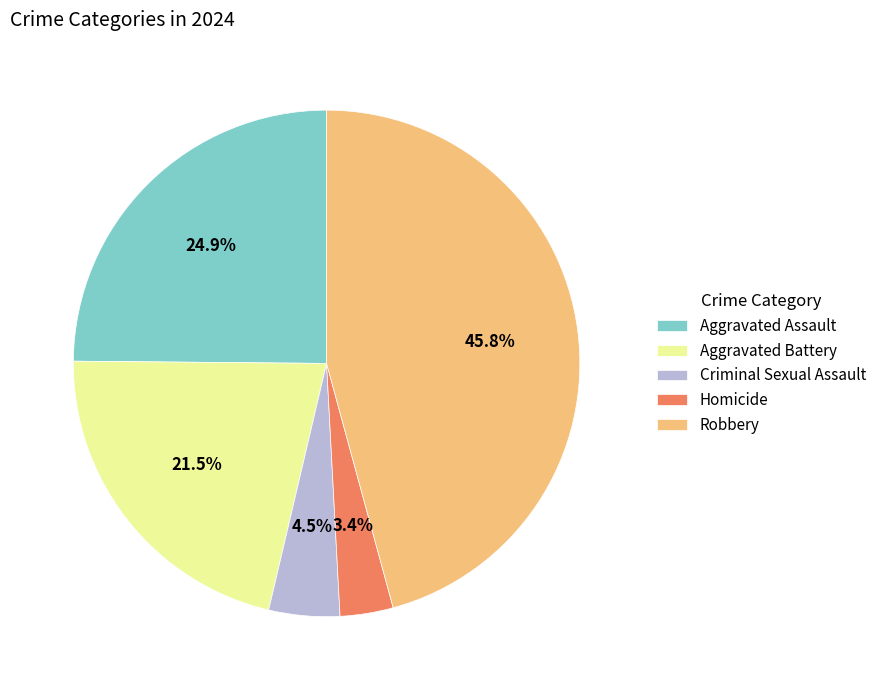

Is it true that Aggravated Assault is 32% of the pie?

False